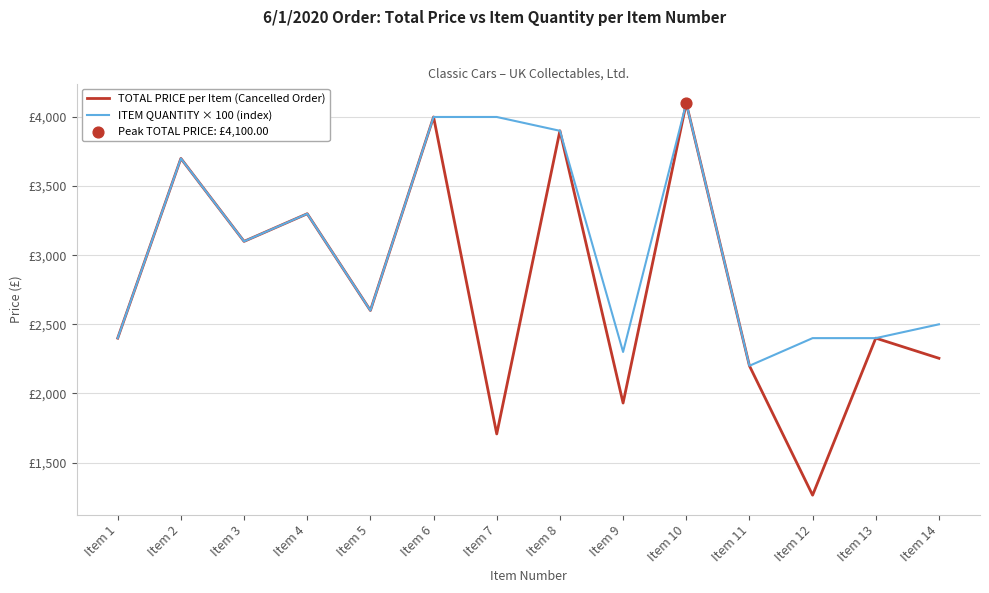

Is this an area chart (filled region under the line)?

No